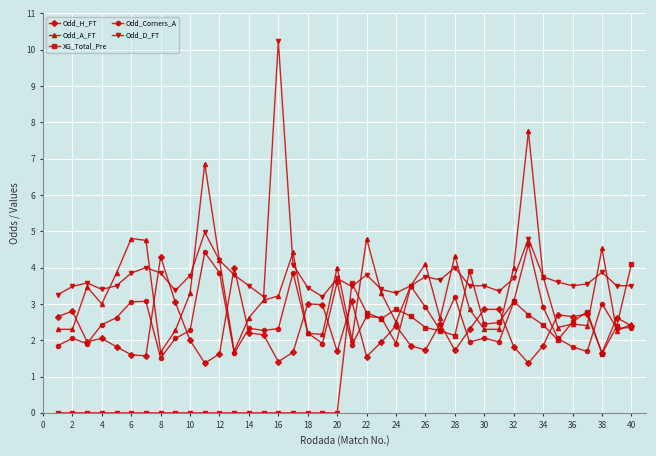

What is the value of the Odd_H_FT point at the 17th from the left?

1.7